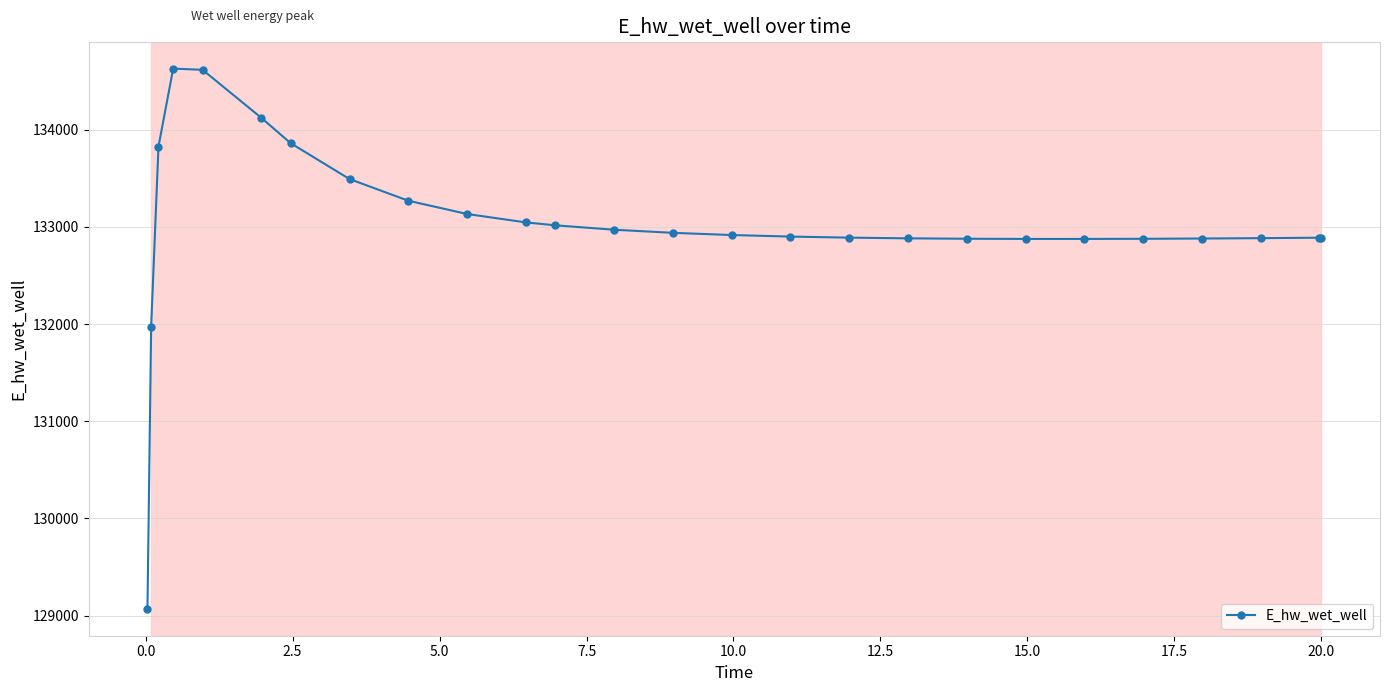

How many lines are shown in the chart?

1